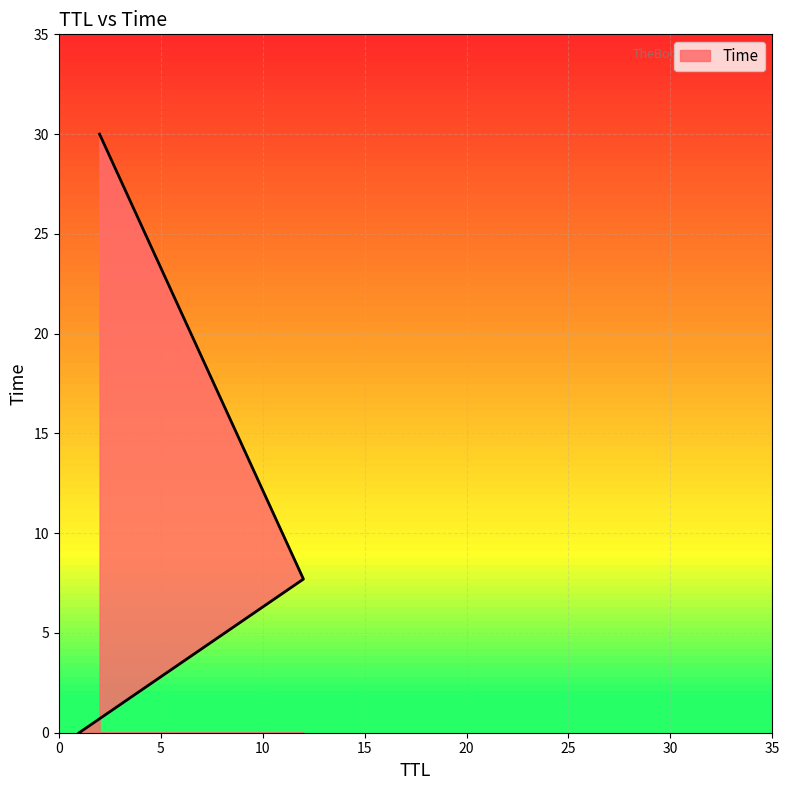

What position from the right is 1?

3